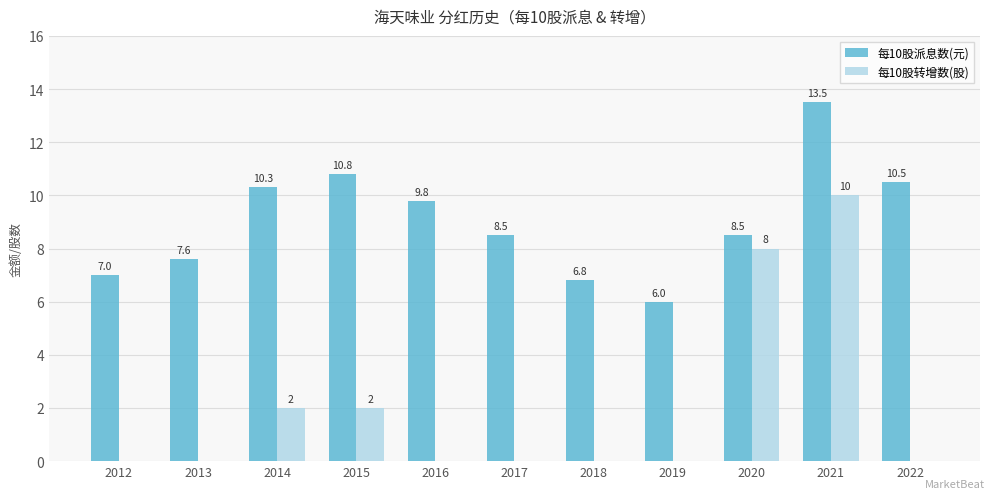

What is the sum of the 每10股派息数(元) values at 2013 and 2016?

17.4